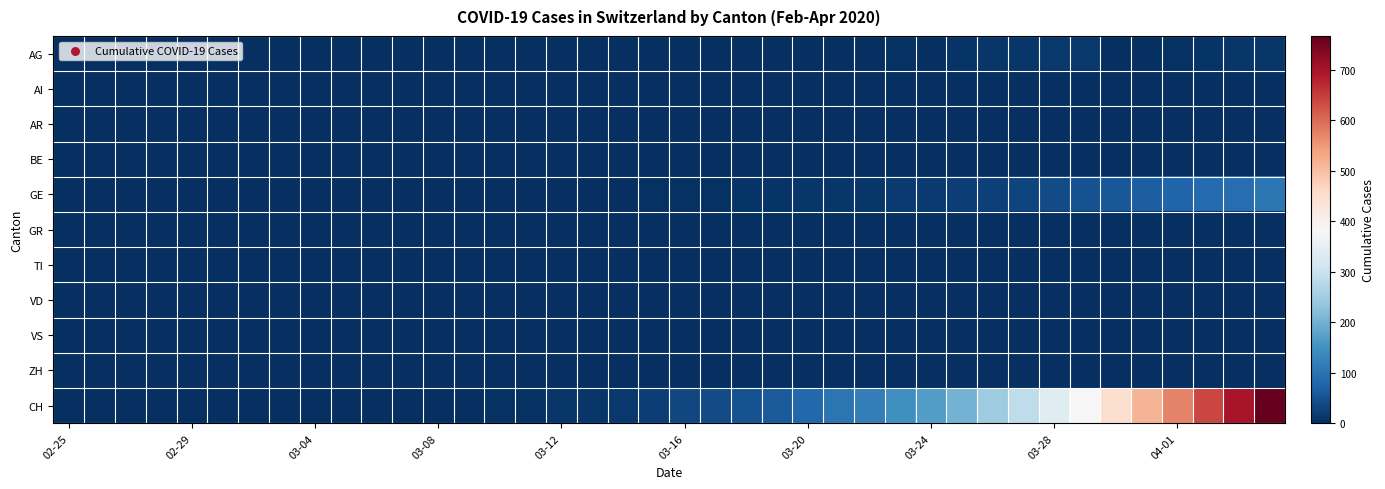

Which series has the largest total across all categories?

CH